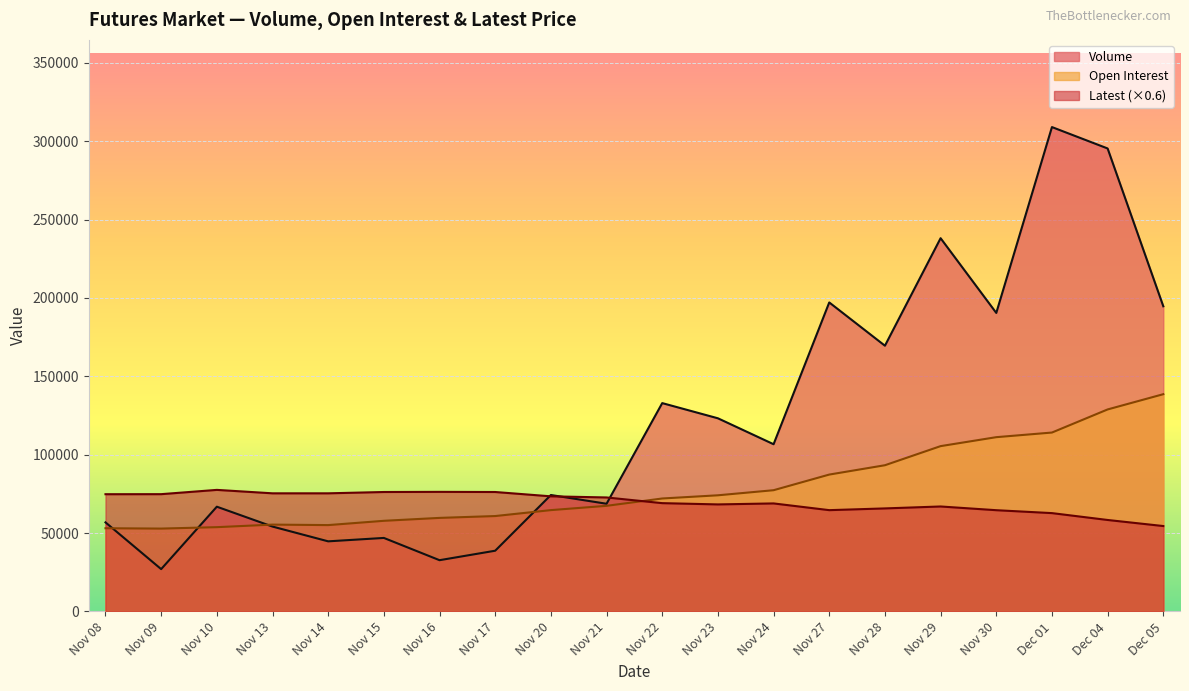

How many values in the Open Interest series exceed 72059?

9